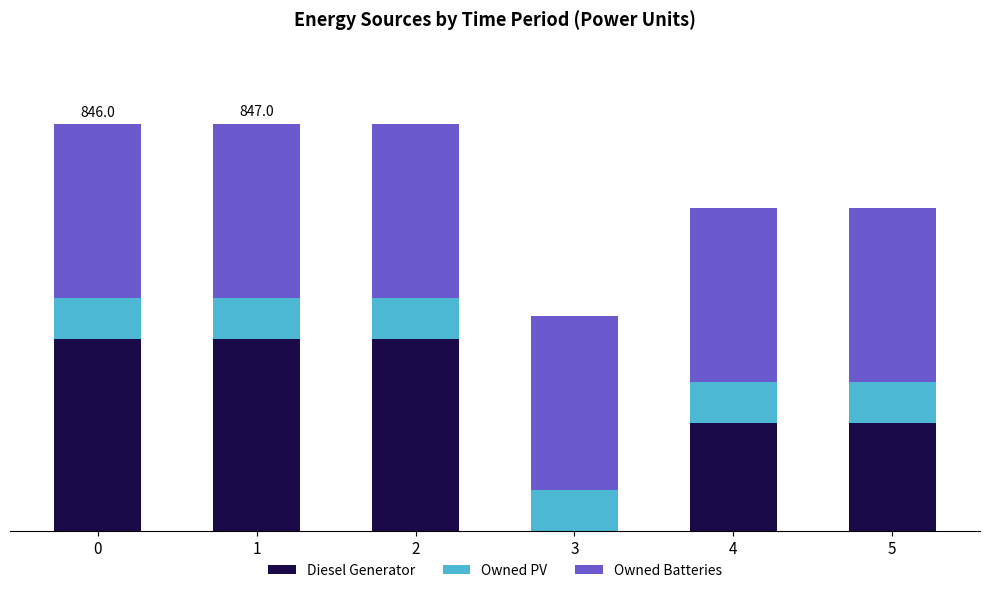

What are all the series names shown in the legend?

Diesel Generator, Owned PV, Owned Batteries